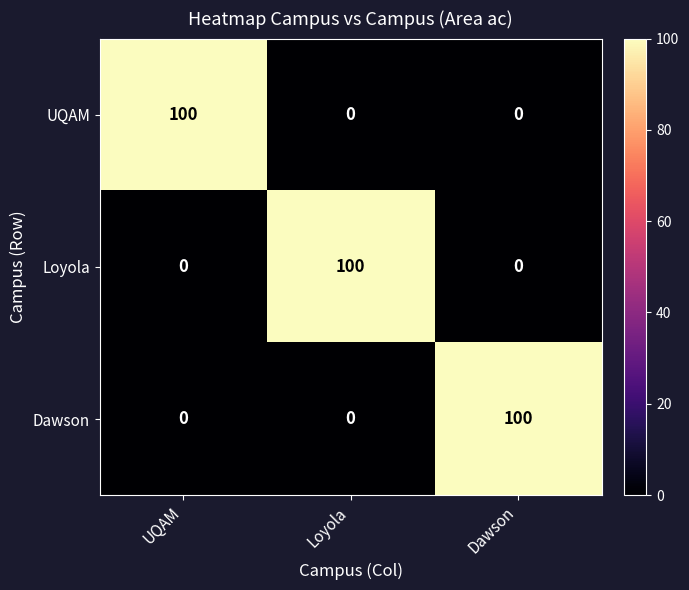

How many categories are shown in the chart?

3